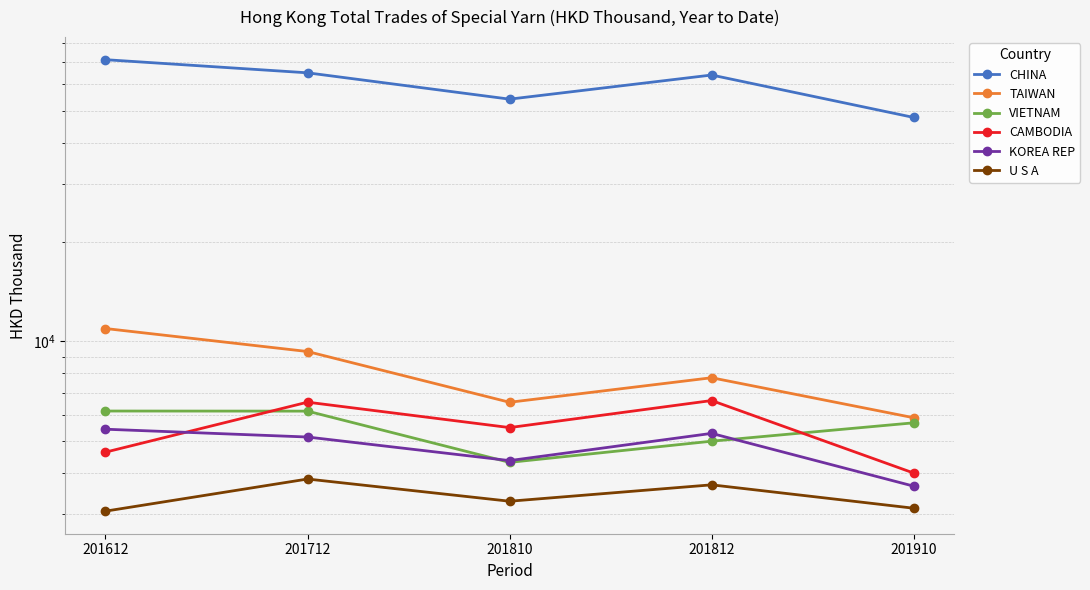

Which category has the highest value in the KOREA REP series?

201612